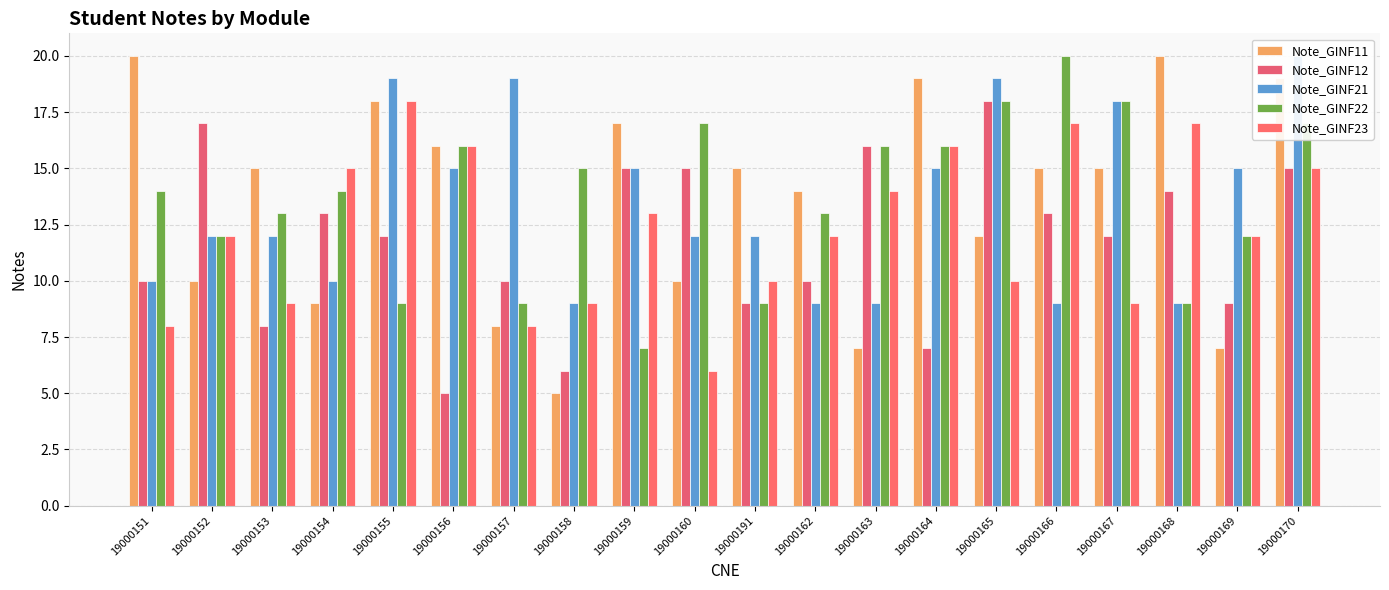

What is the label of the 8th bar from the left?

19000158